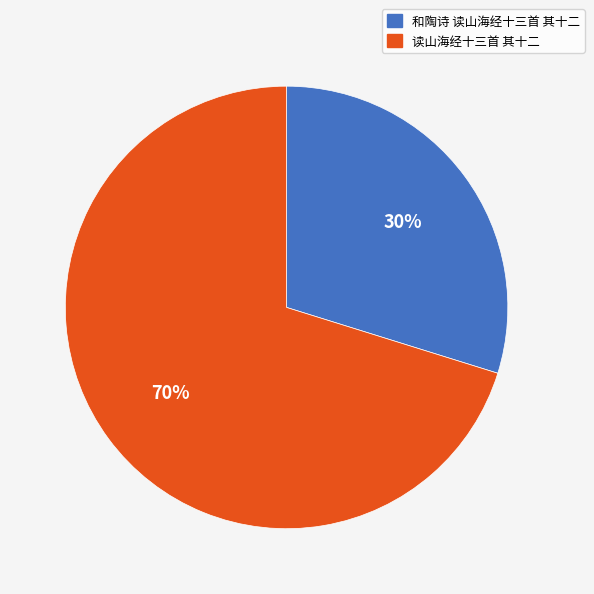

Combined, do 和陶诗 读山海经十三首 其十二 and 读山海经十三首 其十二 account for over 50%?

Yes